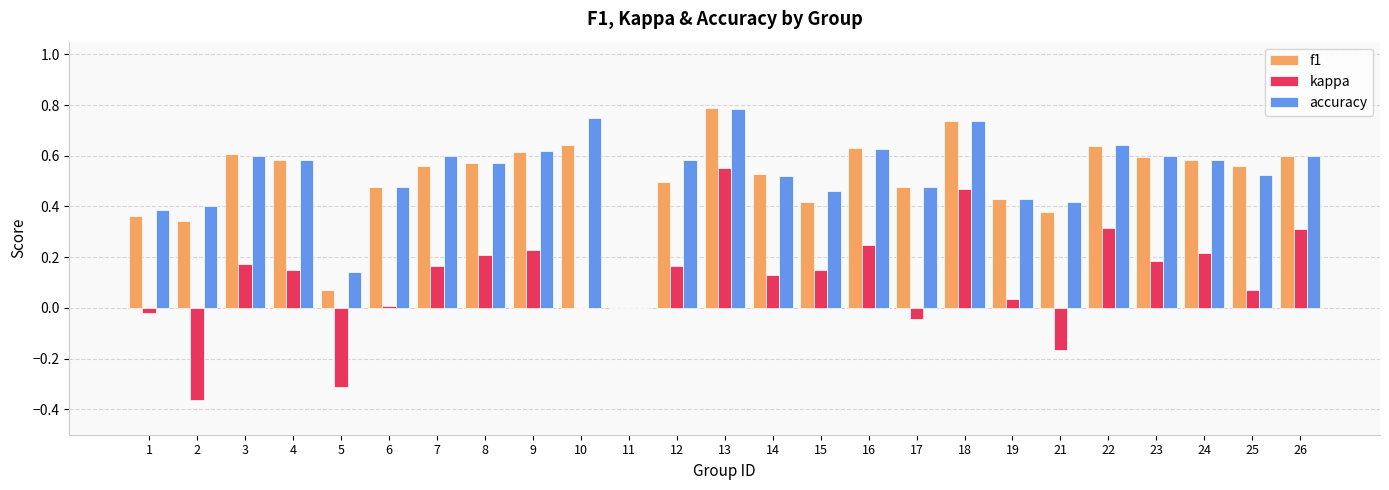

Which series has the largest total across all categories?

accuracy